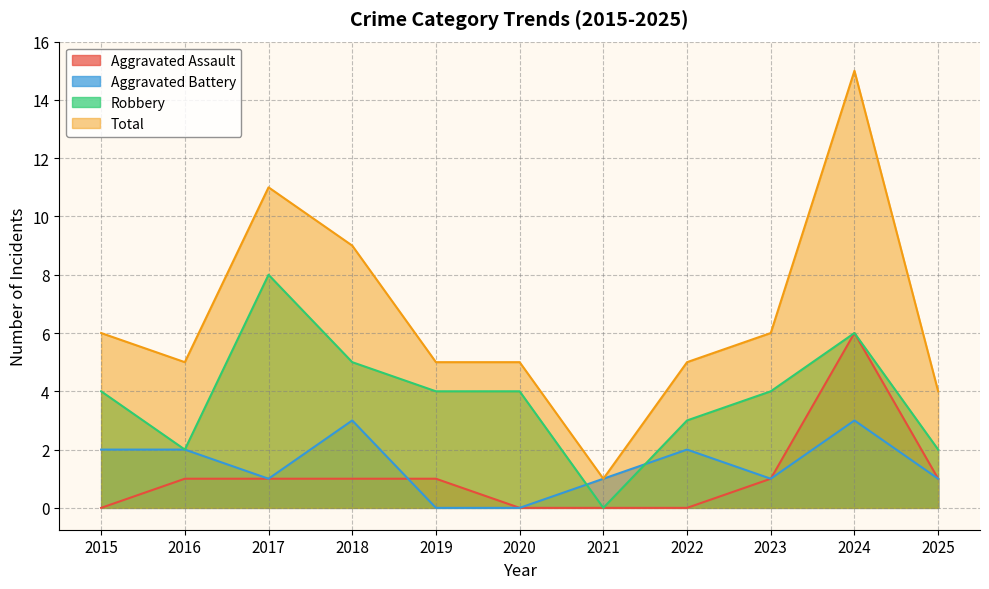

What is the value of the Aggravated Battery point at the 2nd from the left?

2